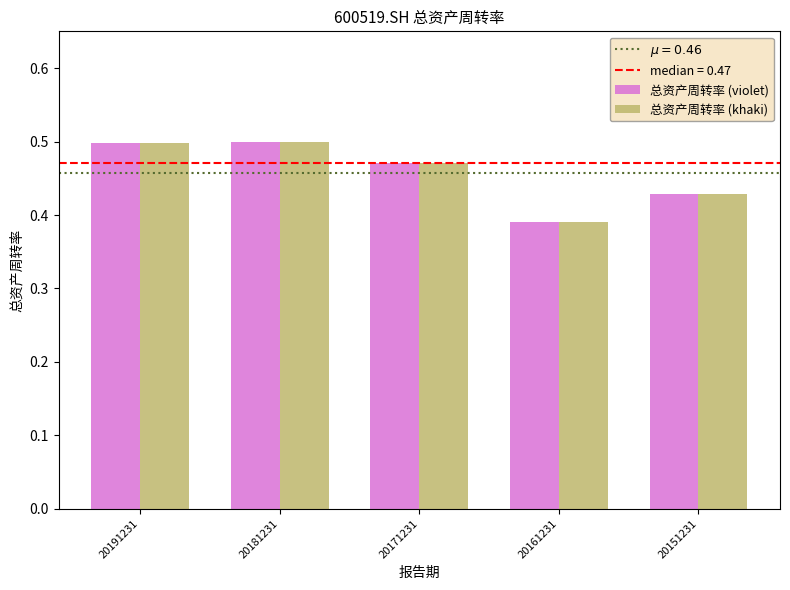

The 总资产周转率 (violet) series shows 0.7 at 20161231. True or false?

False